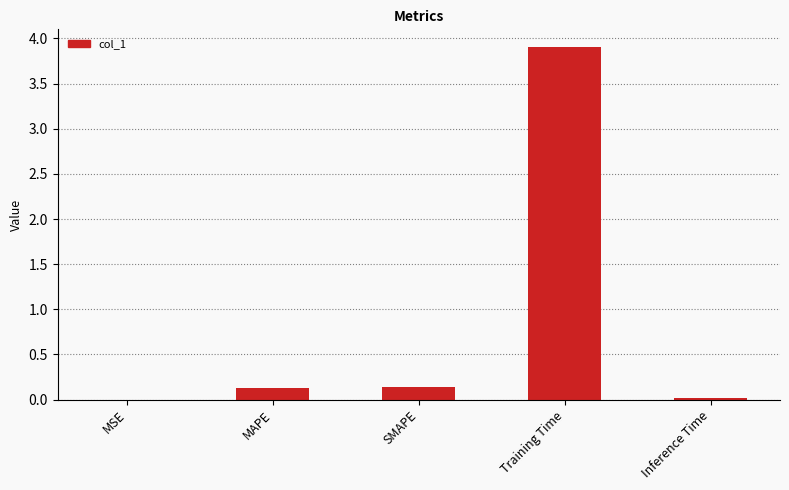

What is the sum of the values at SMAPE and MAPE?

0.3